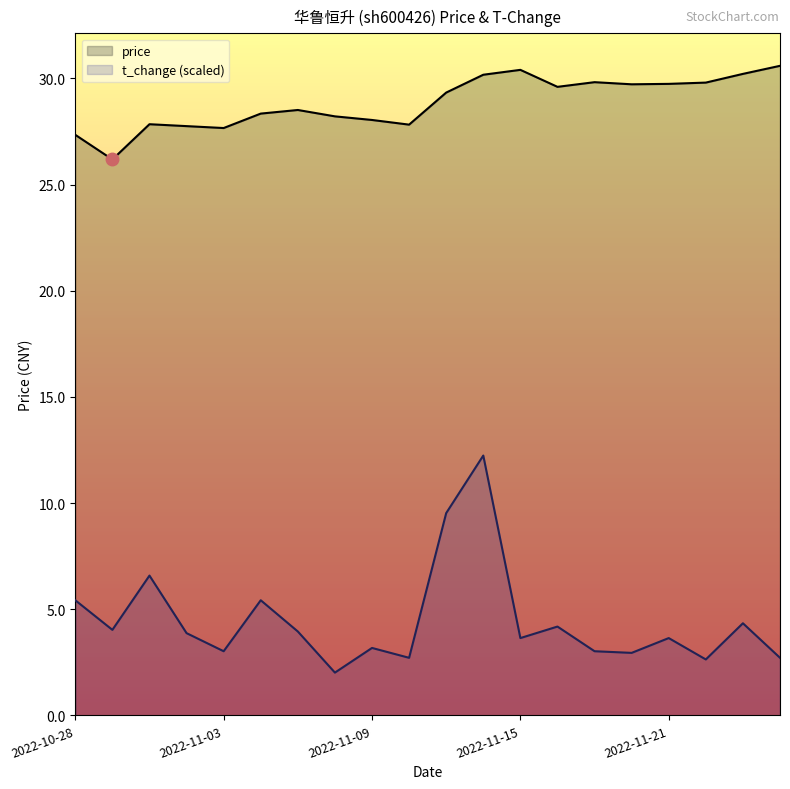

Which has a higher value, 2022-11-03 or 2022-11-24?

2022-11-24